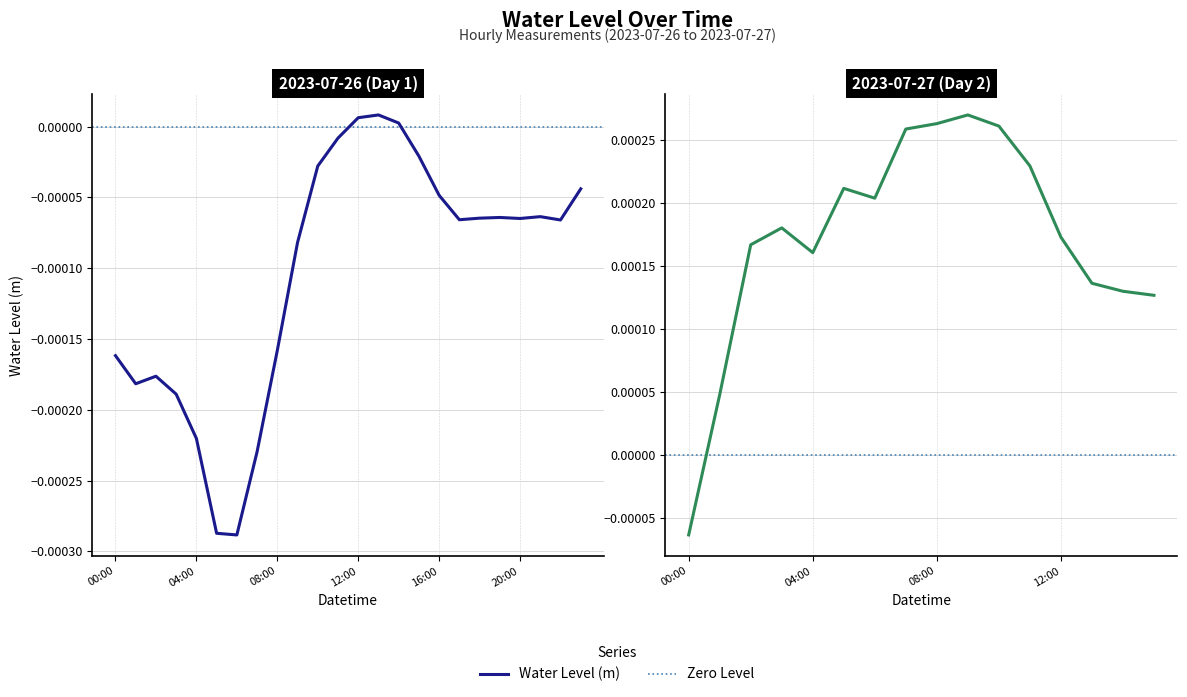

Does the chart have visible grid lines?

Yes